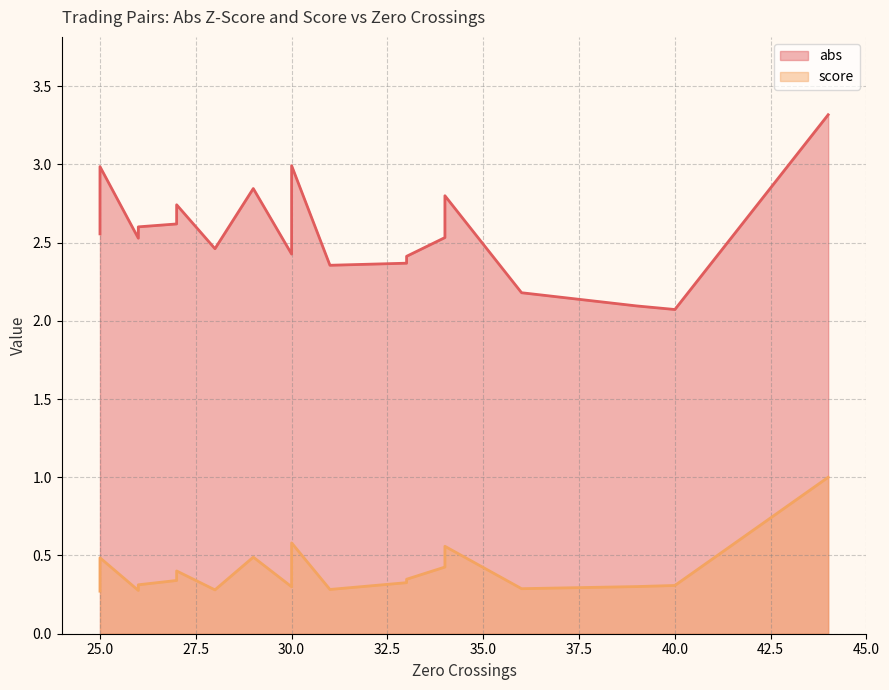

What is the average value of the score series?

0.4